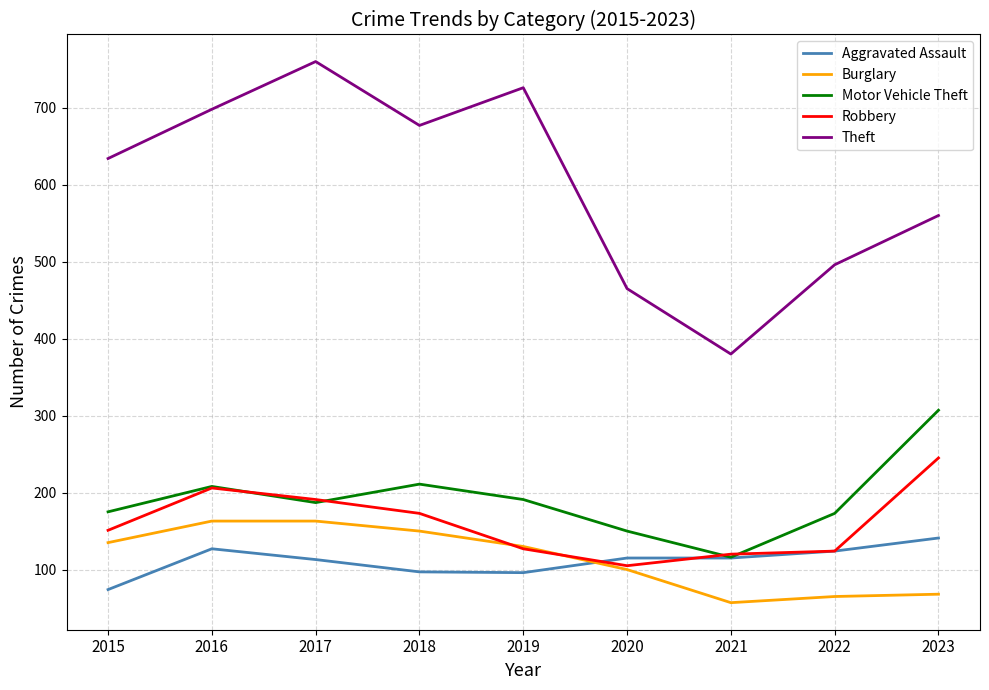

Which series has the widest spread of values?

Theft